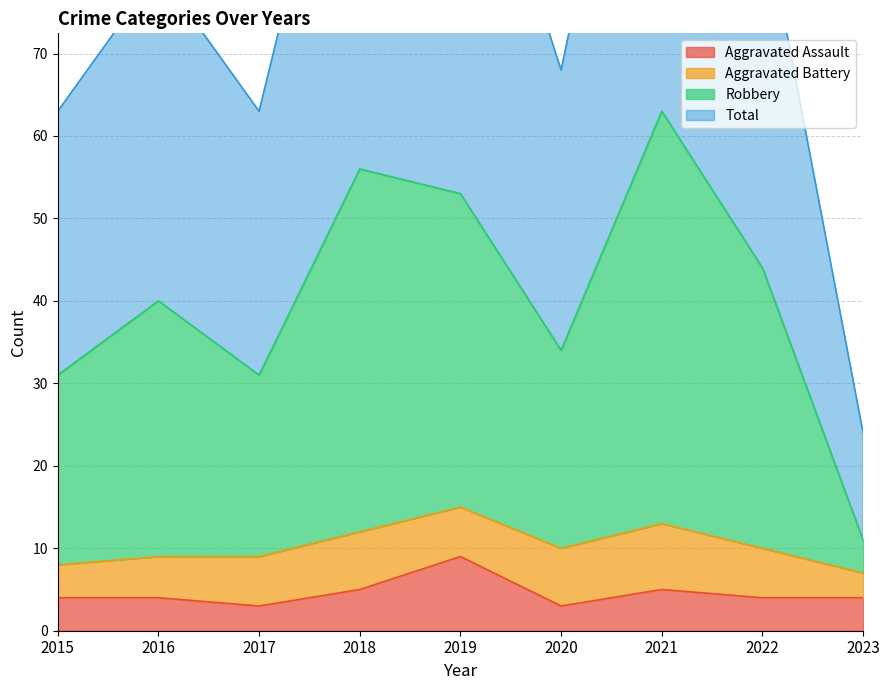

How many interior local valleys does the Robbery series have?

2